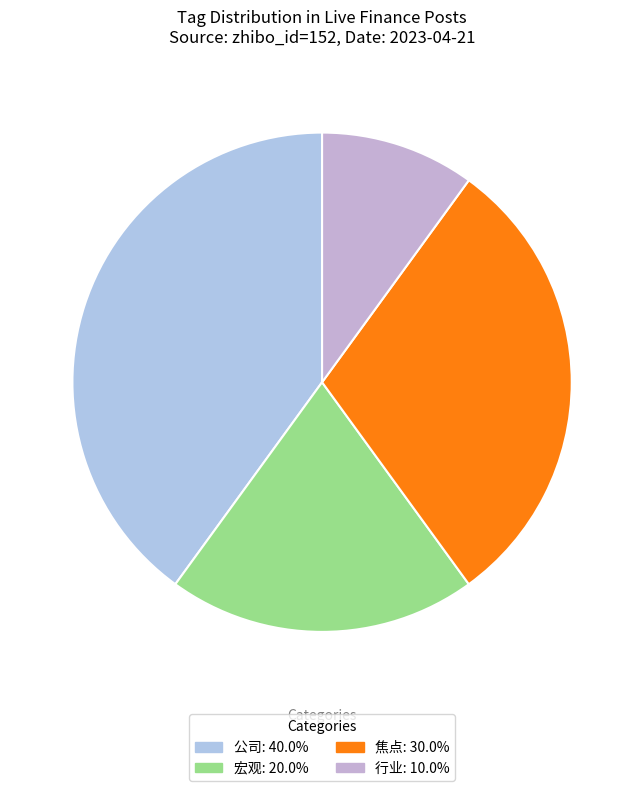

How many segments does this pie chart have?

4